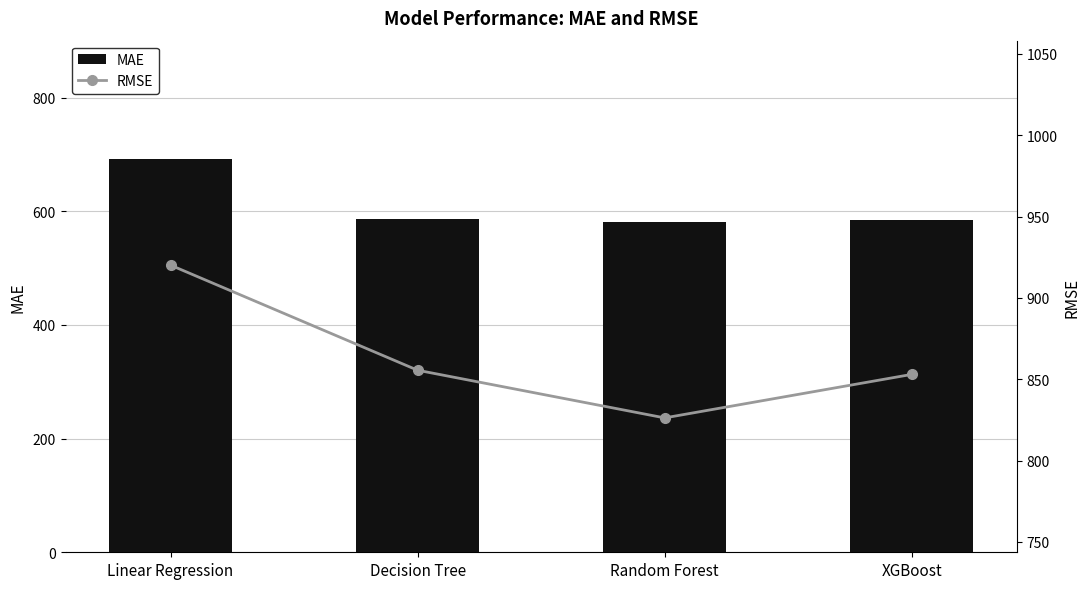

What is the difference between the MAE values at XGBoost and Random Forest?

2.8